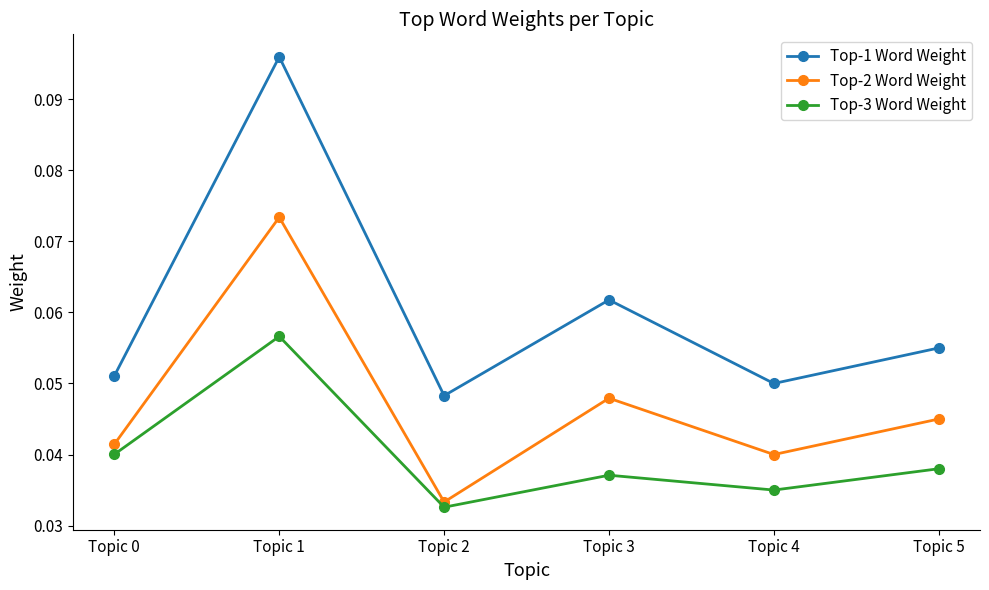

Between Topic 0 and Topic 5, which series saw the biggest shift?

Top-1 Word Weight